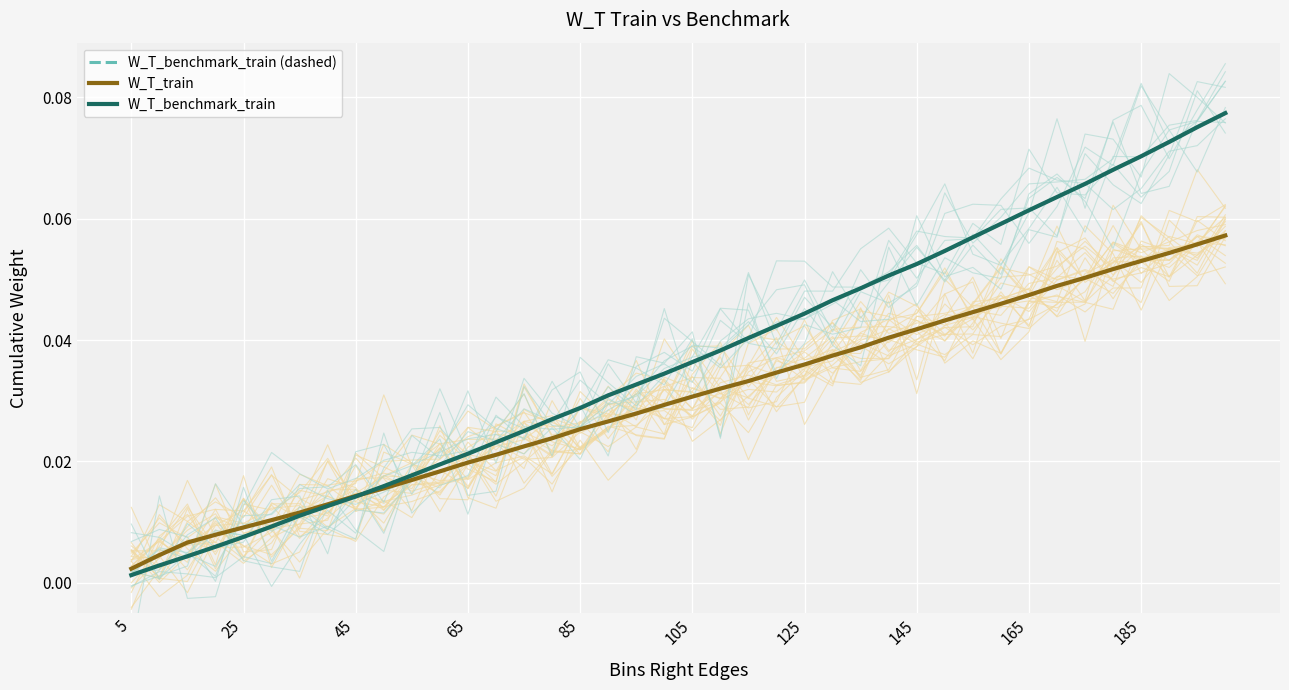

Which series has the largest total across all categories?

W_T_benchmark_train (dashed)